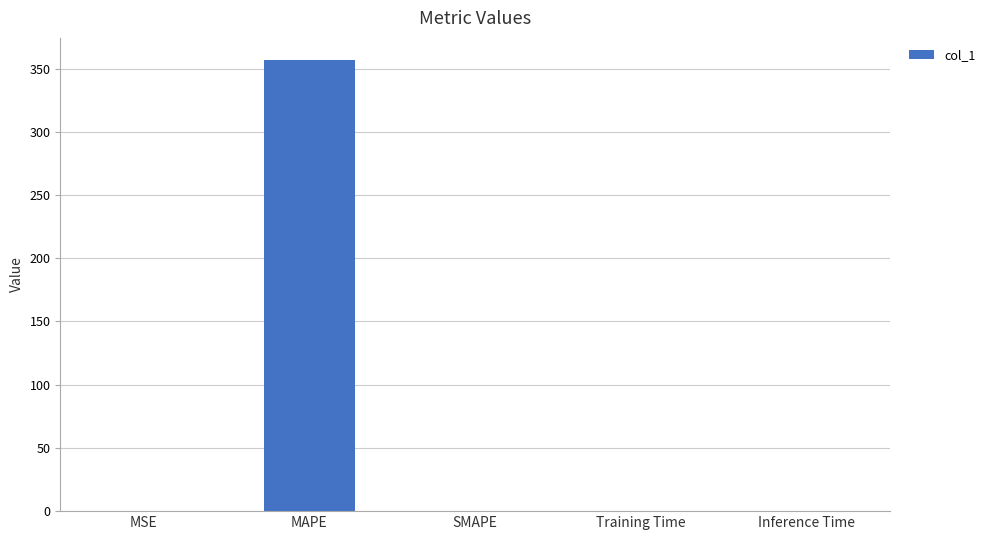

Which category has the highest value across all series?

MAPE